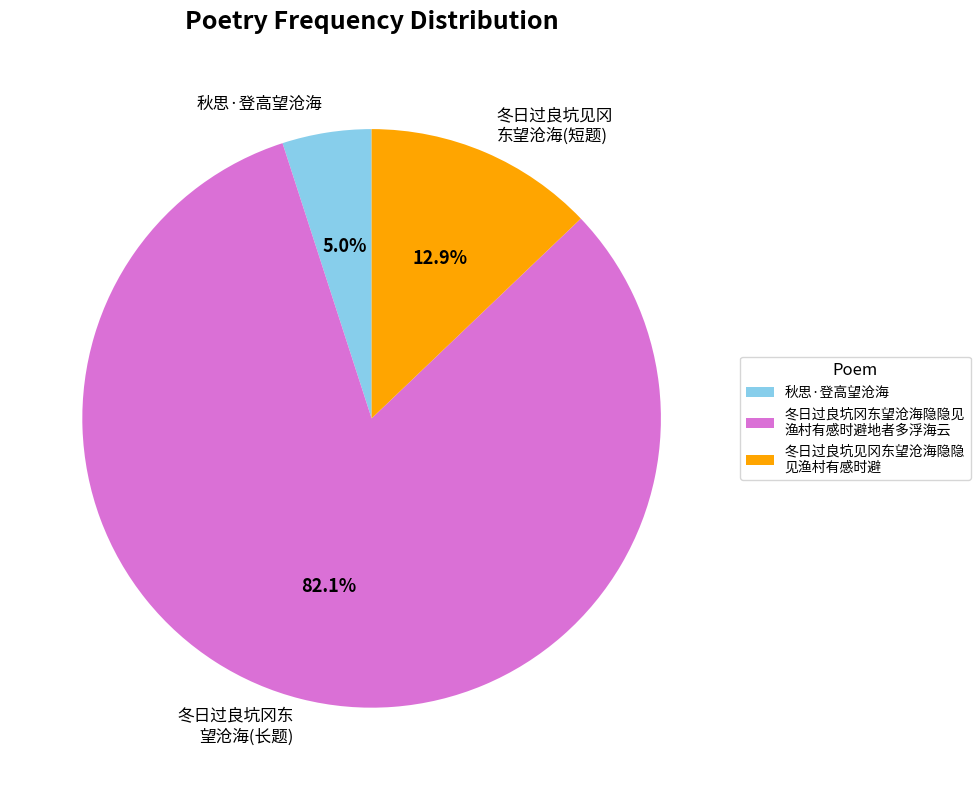

Does any single category account for the majority?

Yes